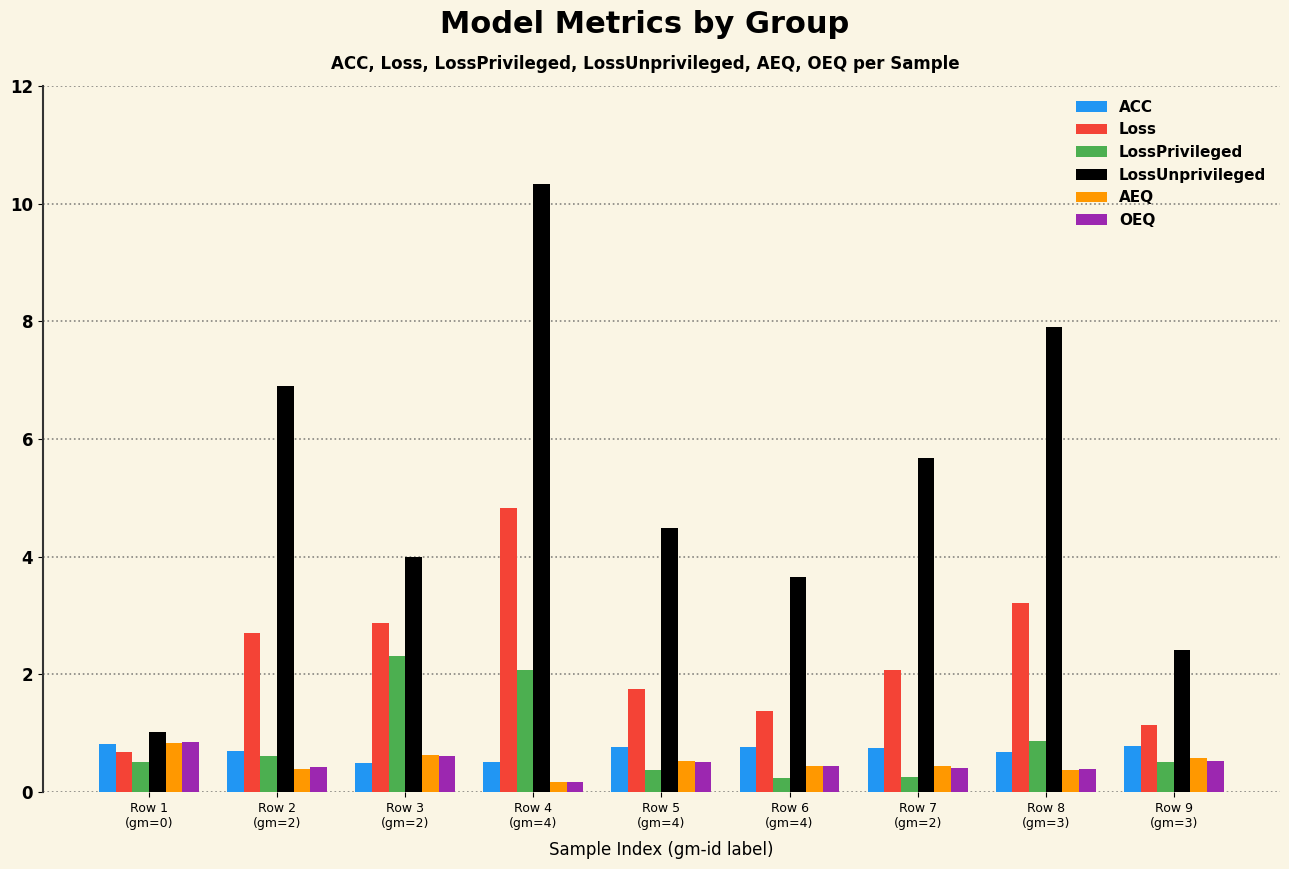

What is the minimum value shown in the chart?

0.2